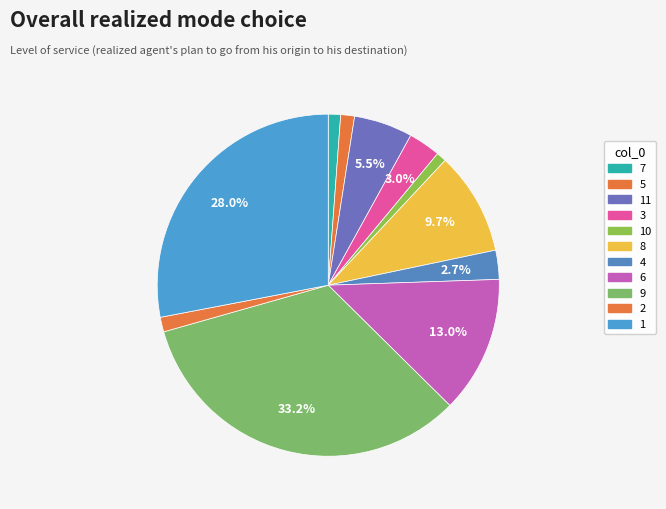

How many segments does this pie chart have?

11